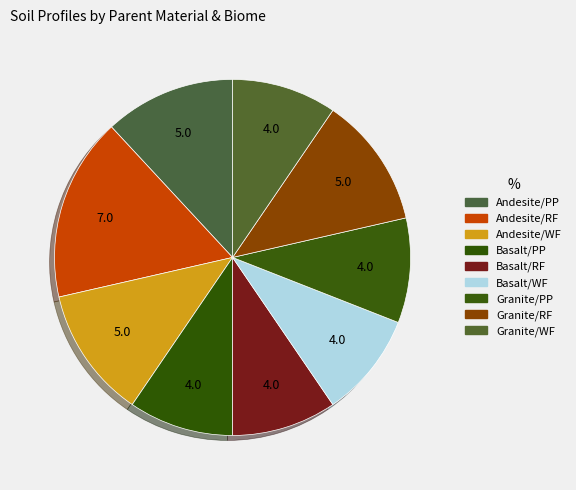

How many slices are in this pie chart?

9